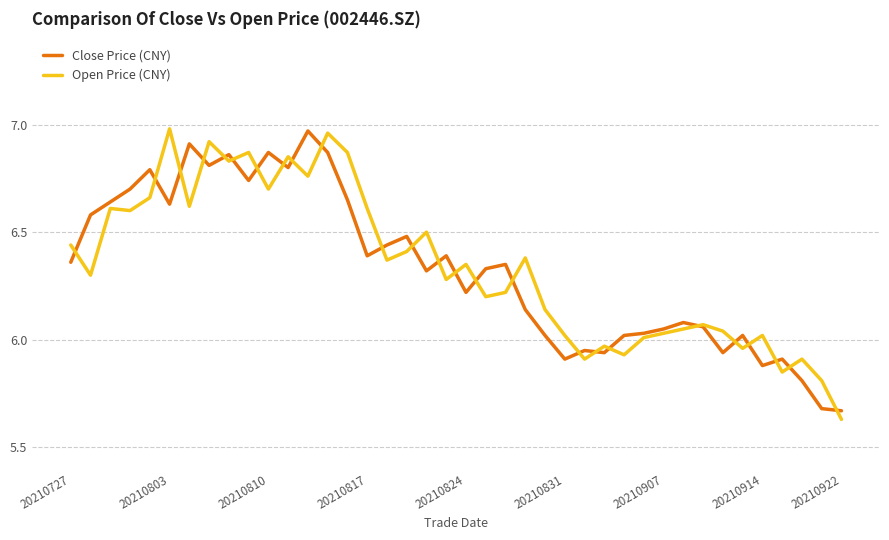

What is the maximum value shown in the chart?

7.0